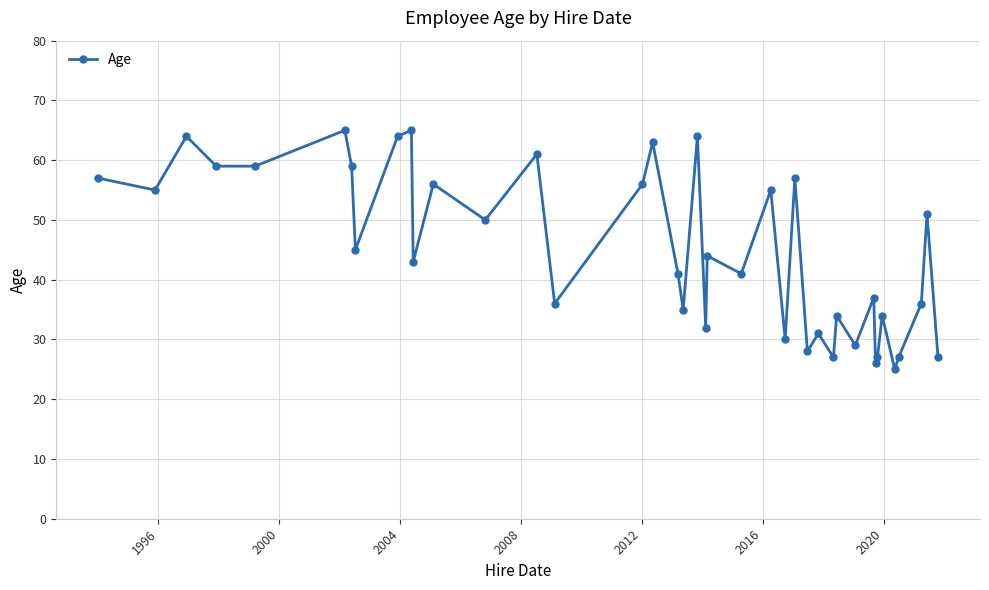

What is the average value?

45